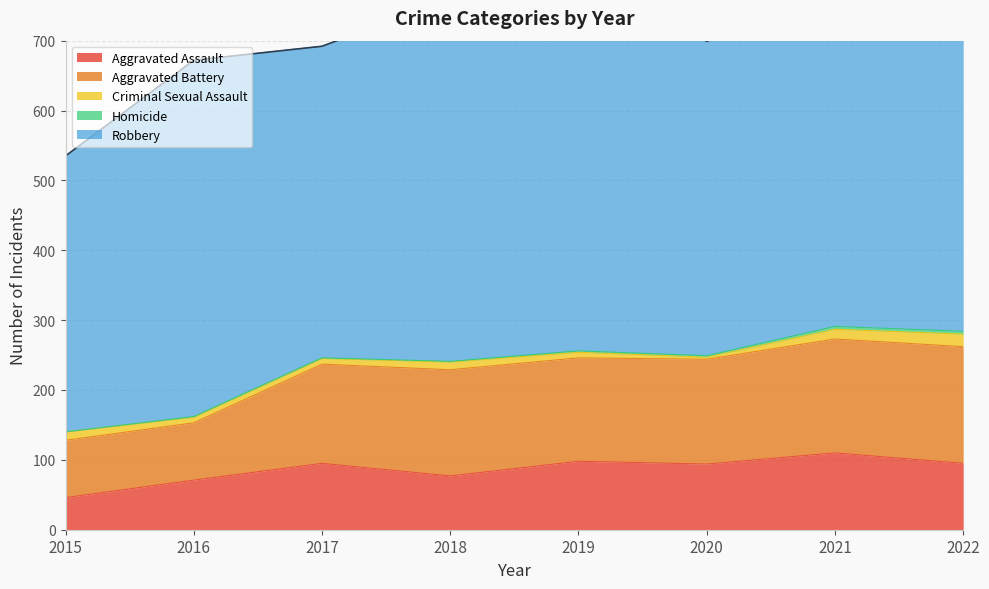

Which series has the largest total across all categories?

Robbery